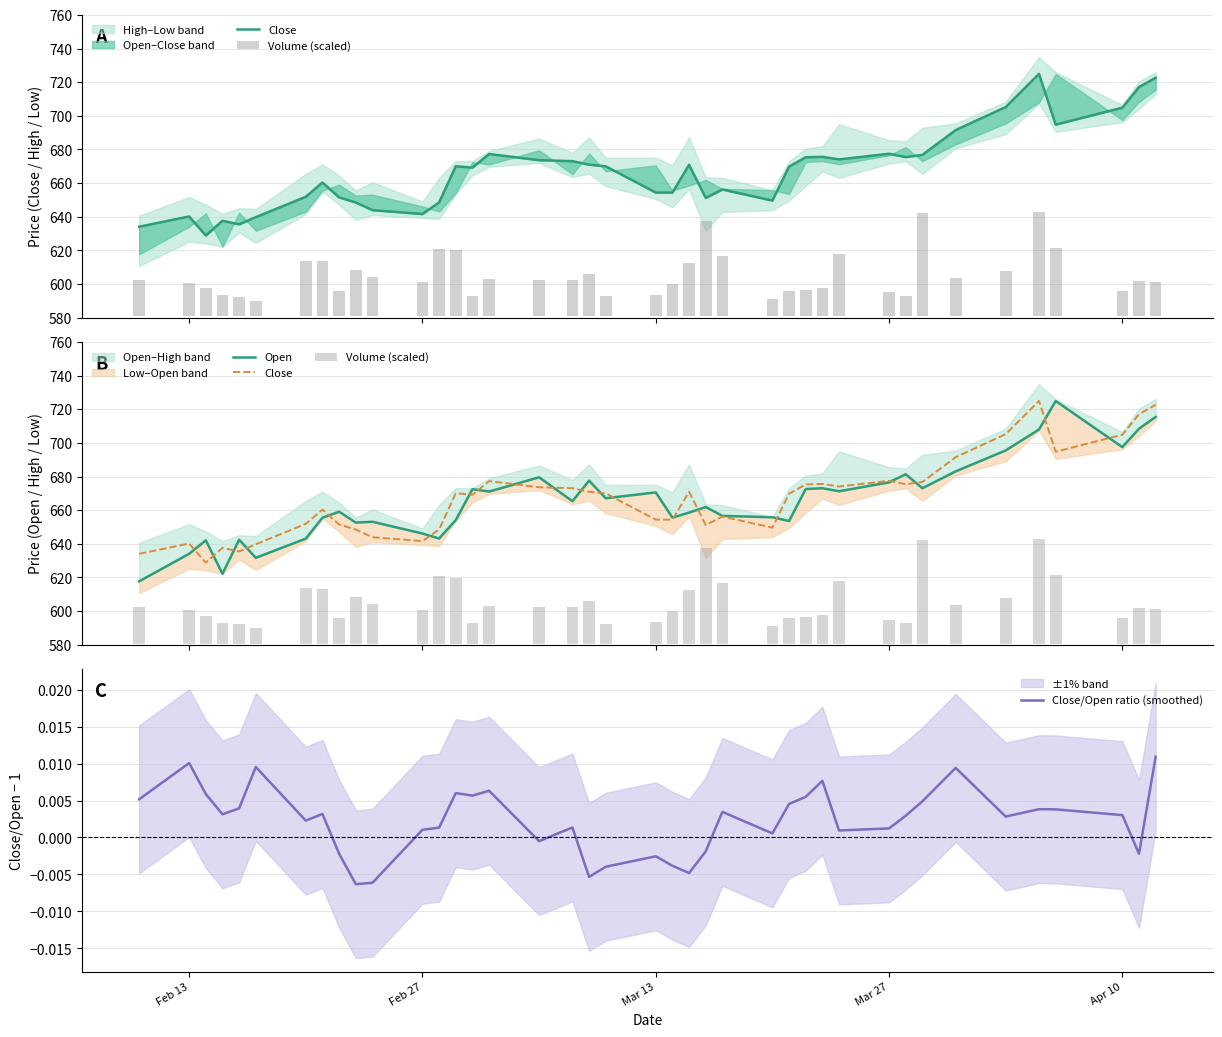

Which series has the largest total across all categories?

Close